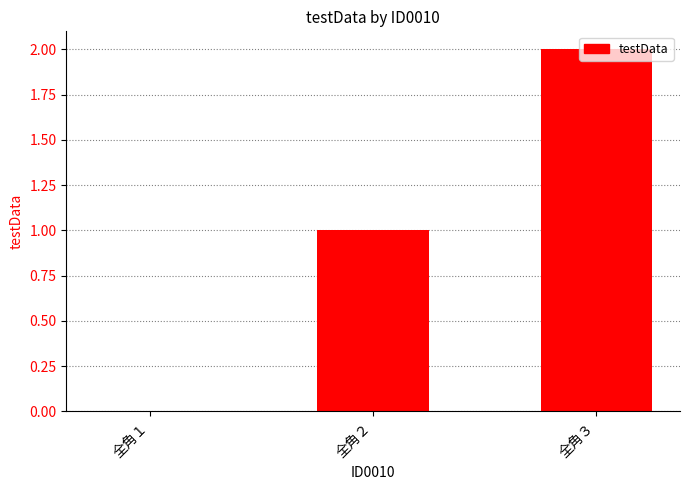

Count the number of categories in the chart.

3